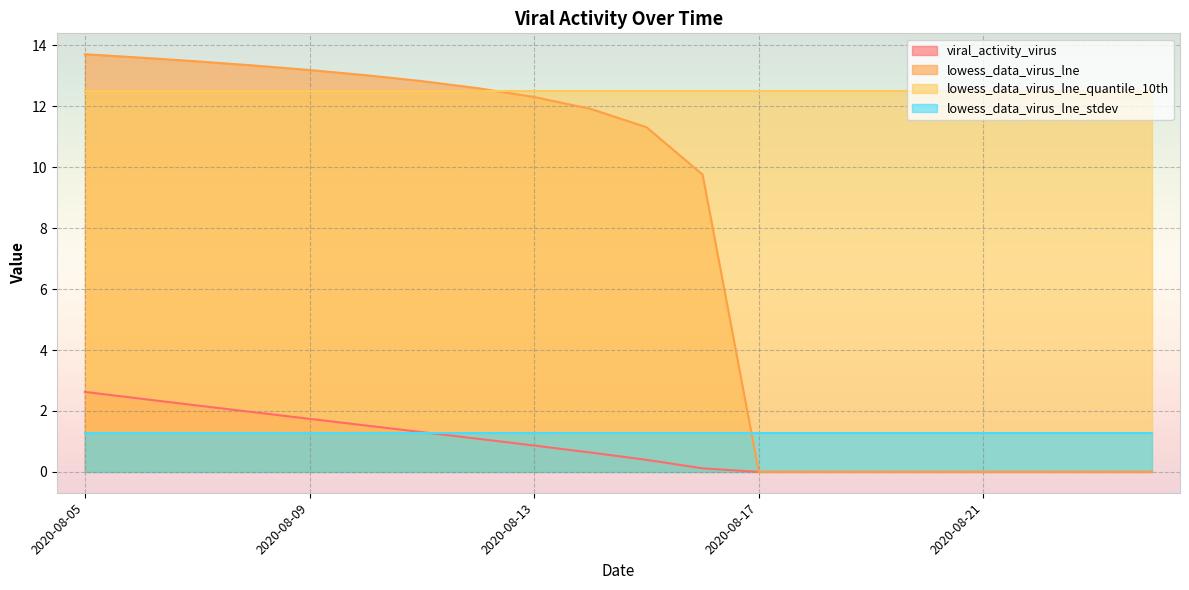

What are all the series names shown in the legend?

viral_activity_virus, lowess_data_virus_lne, lowess_data_virus_lne_quantile_10th, lowess_data_virus_lne_stdev